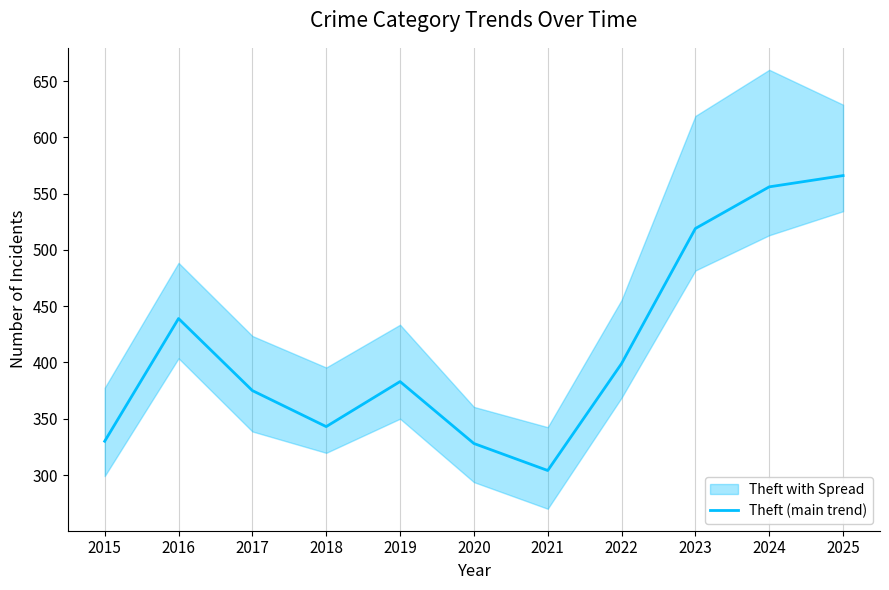

What is the value of the 7th point from the left?

304